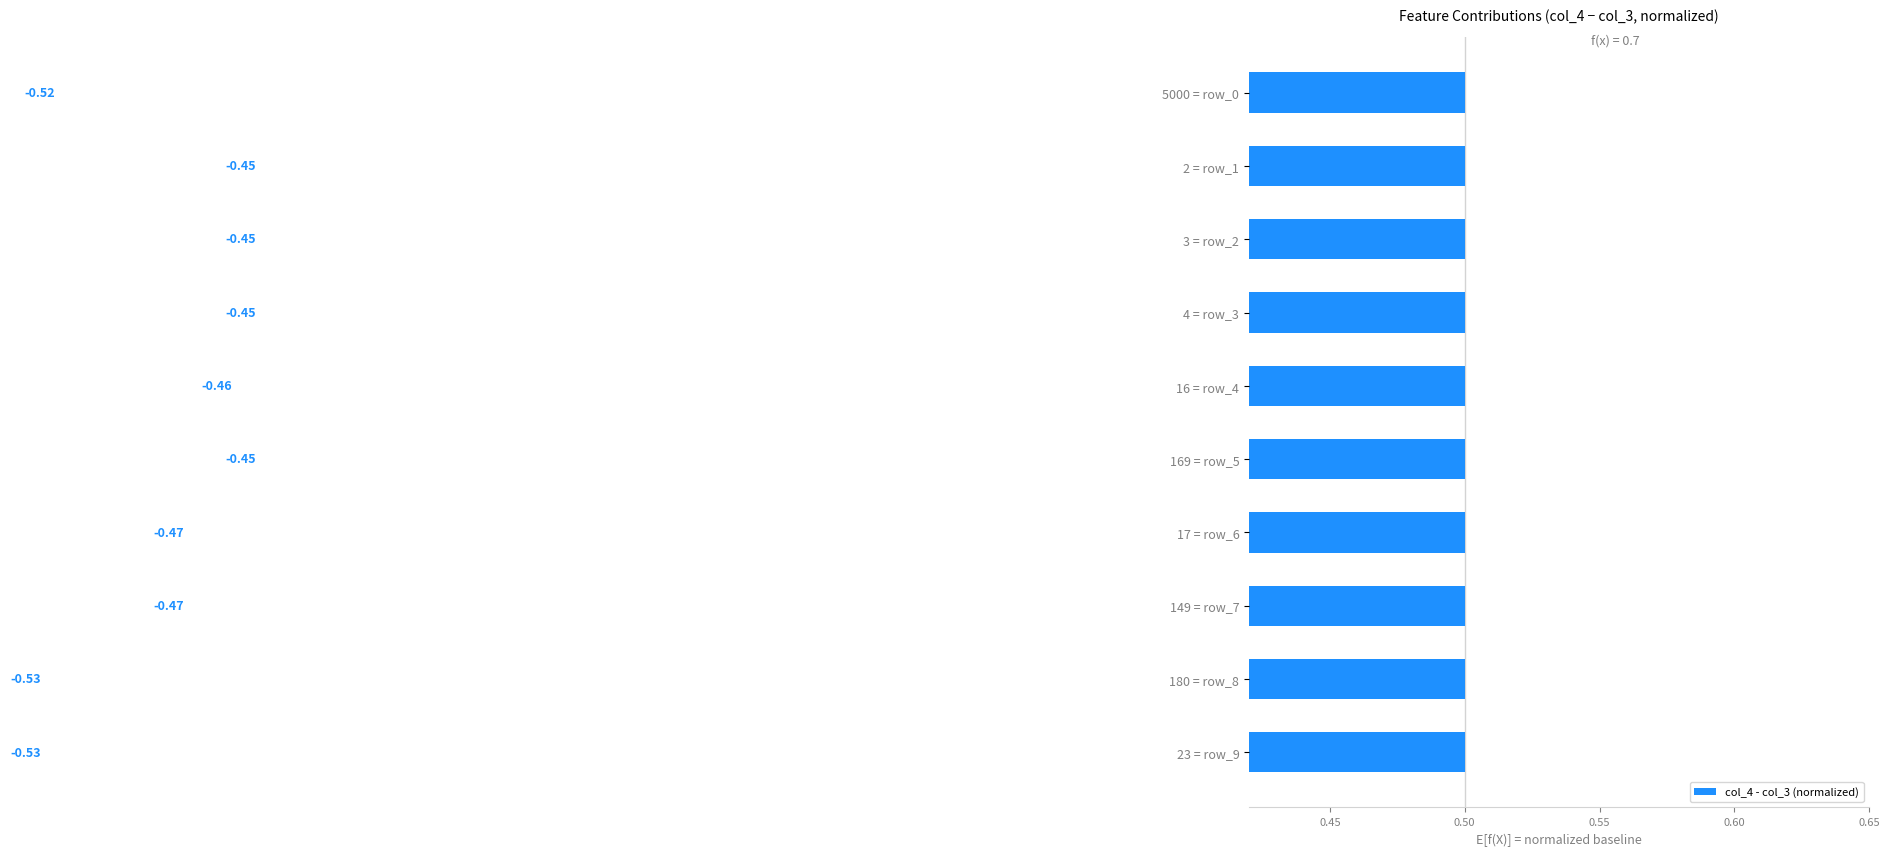

What position from the right is 0.45?

9